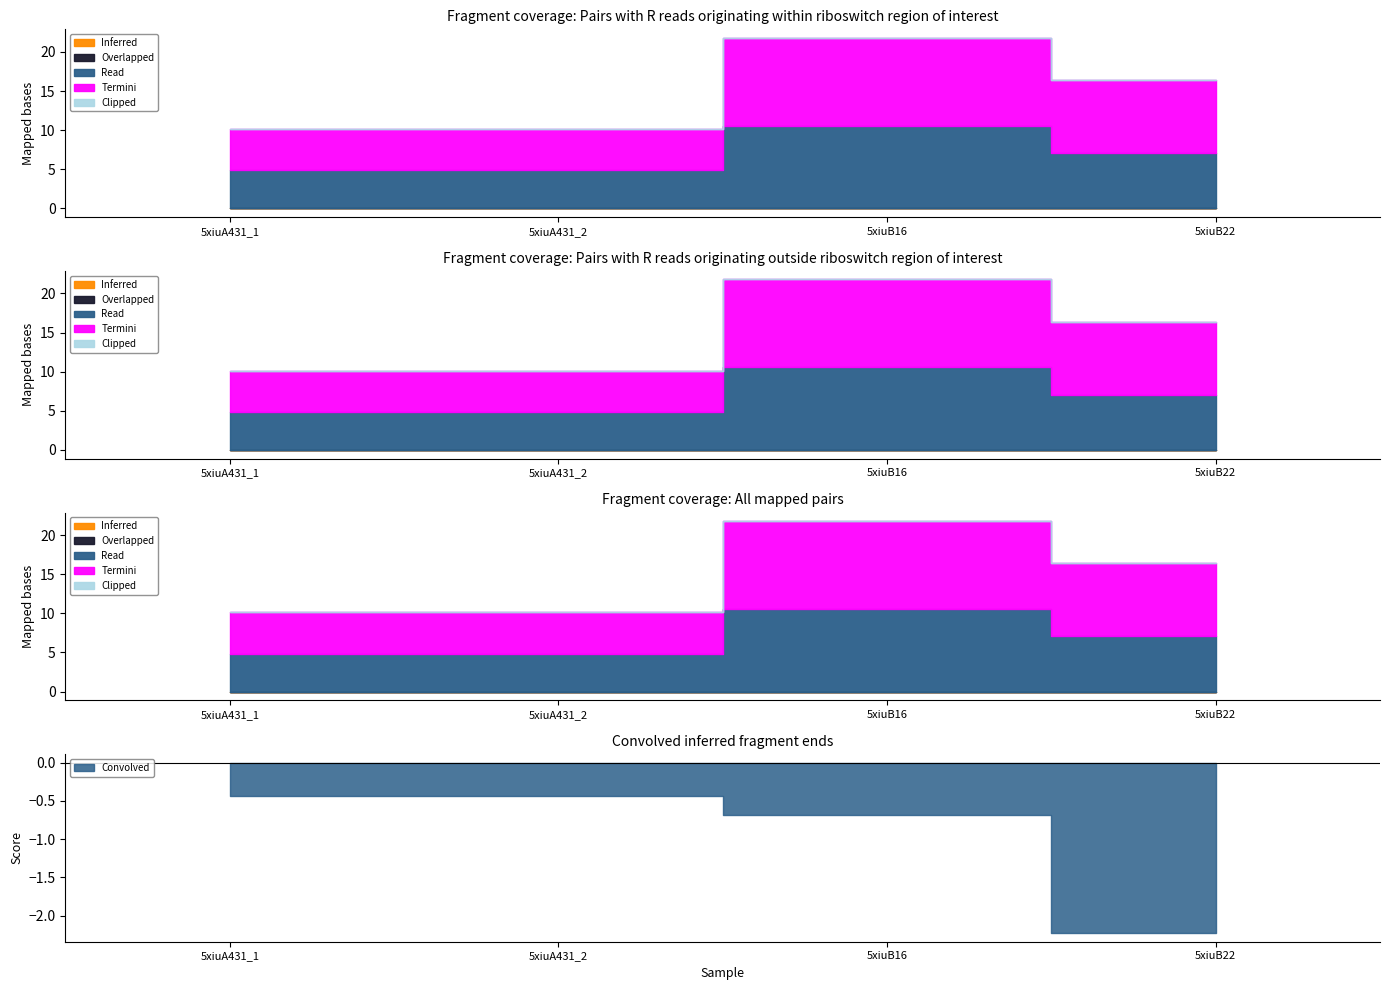

Rank the series at 5xiuB16 from lowest to highest value.

Inferred, Overlapped, Clipped, Read, Termini